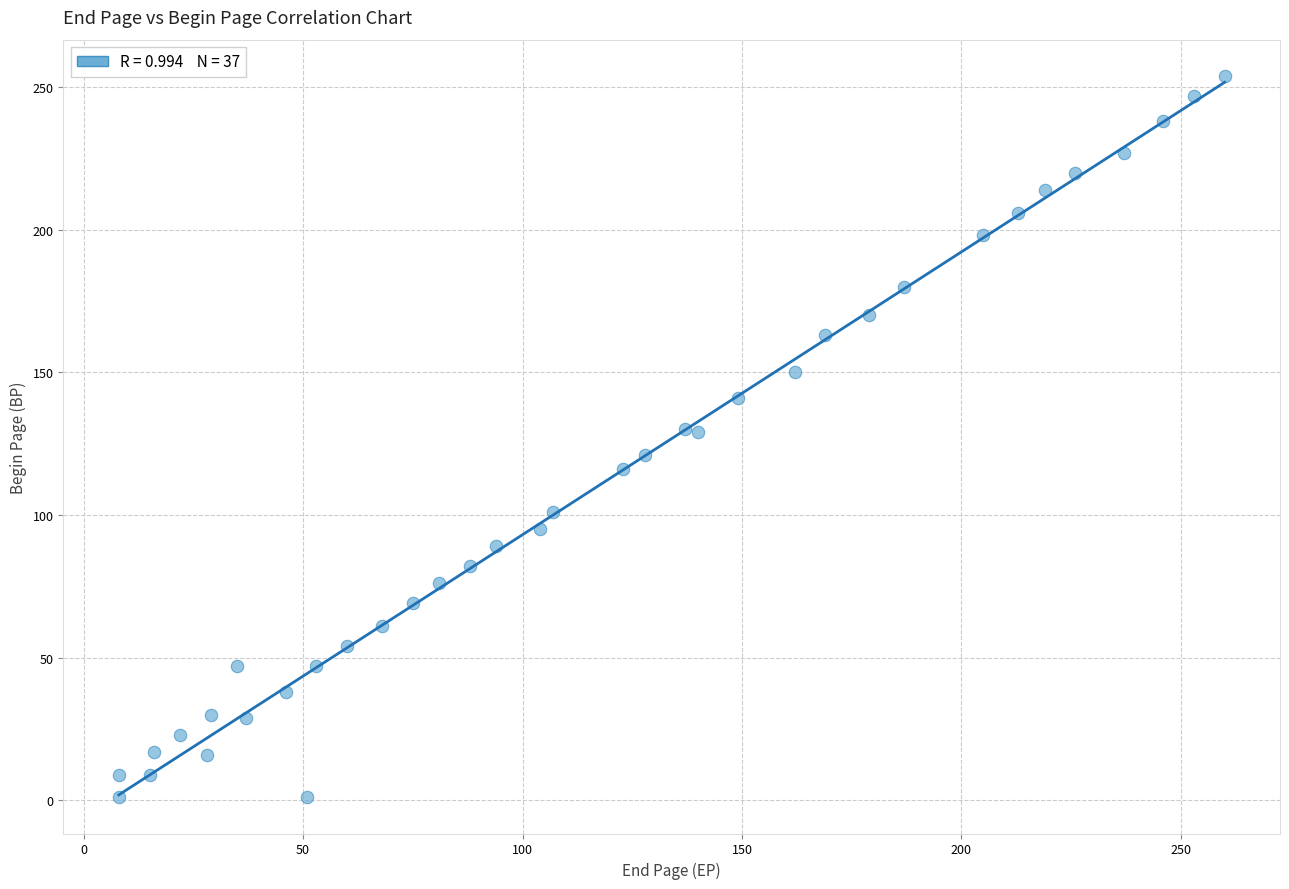

What is the range of Y values (max minus min)?

253